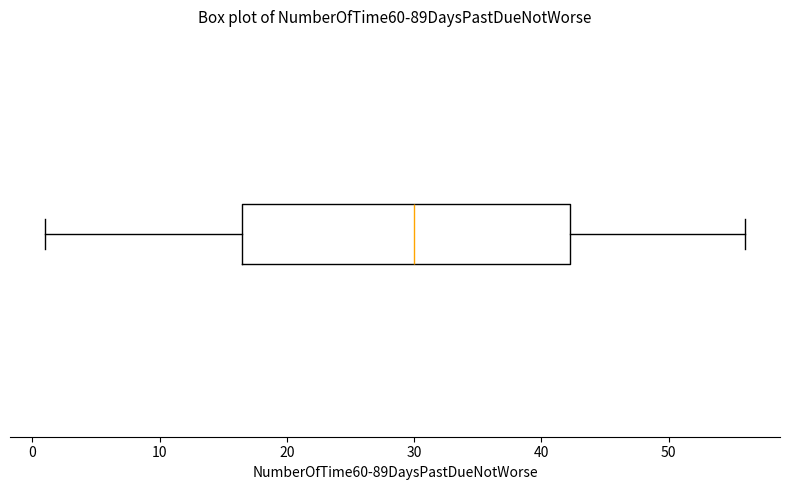

Where does the right whisker of the box end on the x-axis? The values are not printed on the chart, so give them approximately, as read against the axis.

56